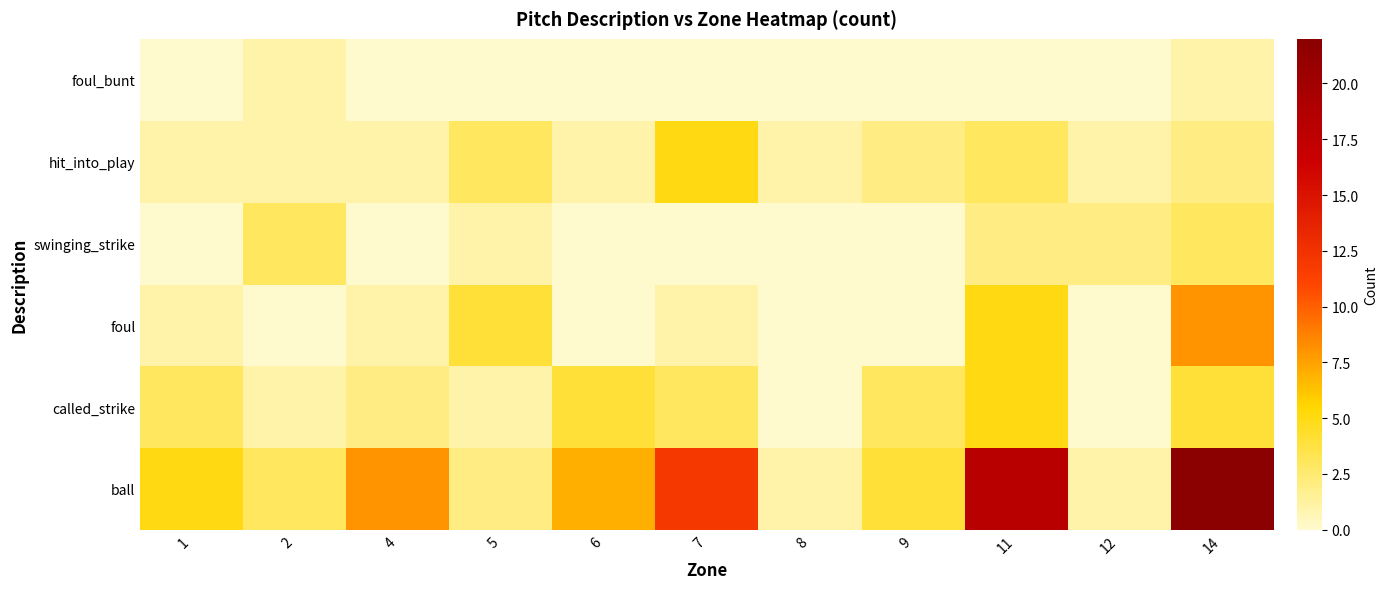

At 1, list the series in order from smallest to largest.

swinging_strike, foul_bunt, foul, hit_into_play, called_strike, ball